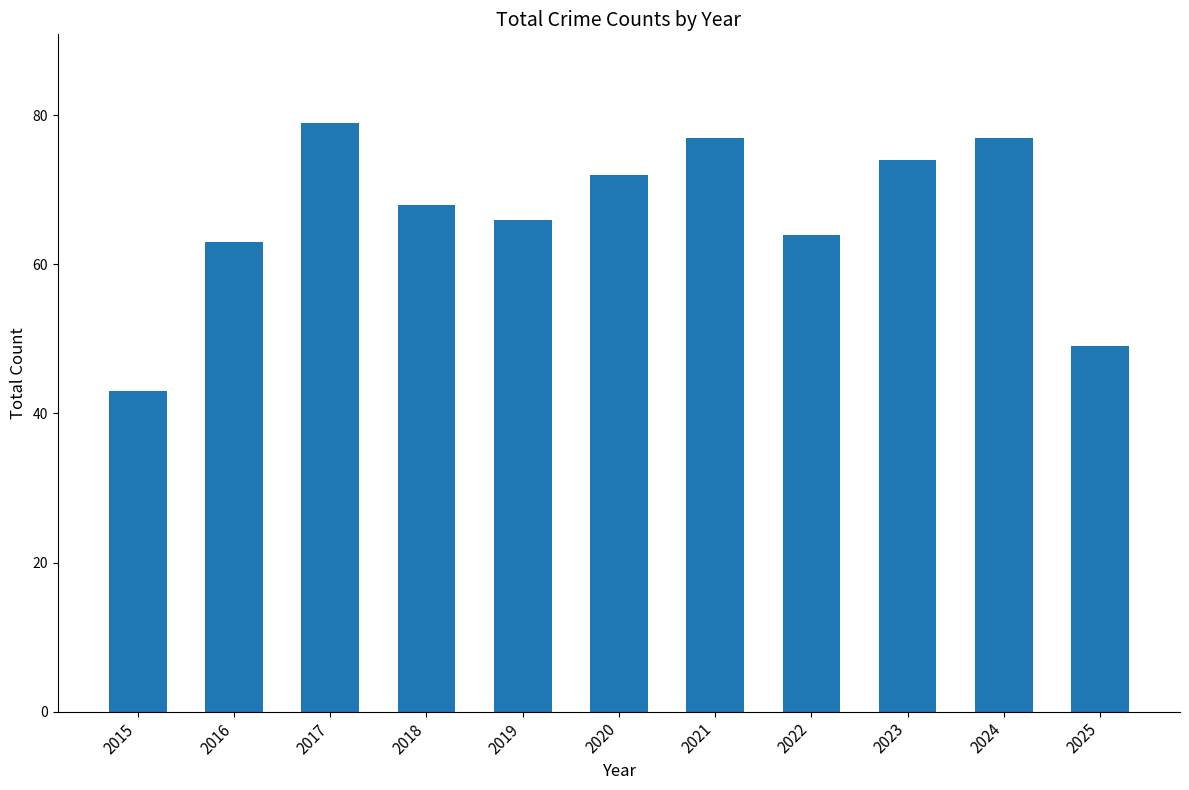

How many distinct data groups are displayed?

1